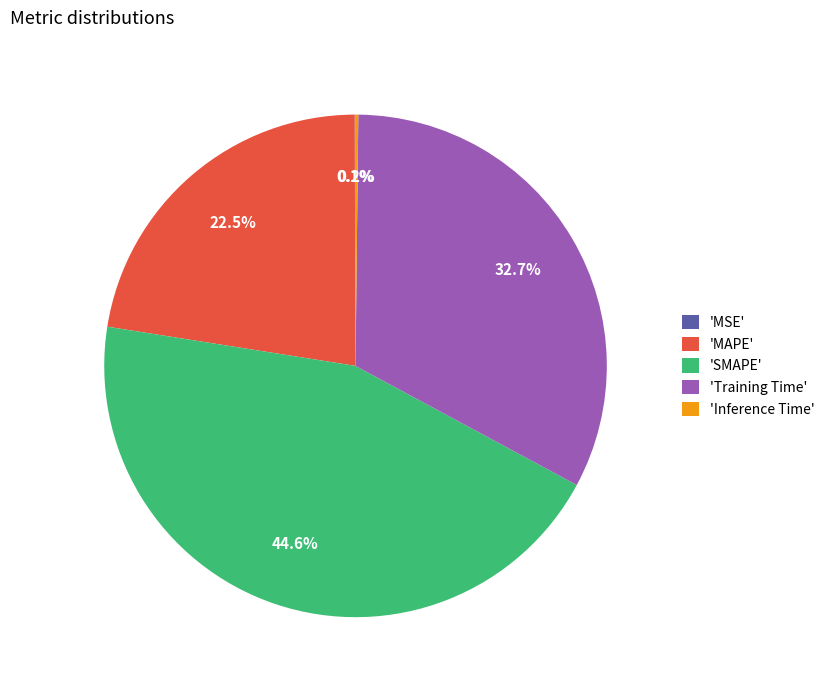

Between 'SMAPE' and 'Training Time', which is larger?

'SMAPE'